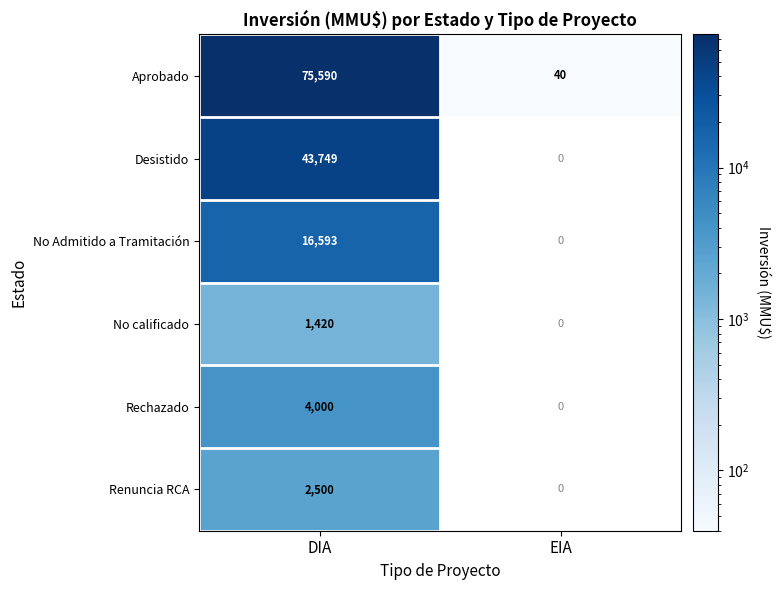

What is the difference between the highest and lowest values at DIA?

74170